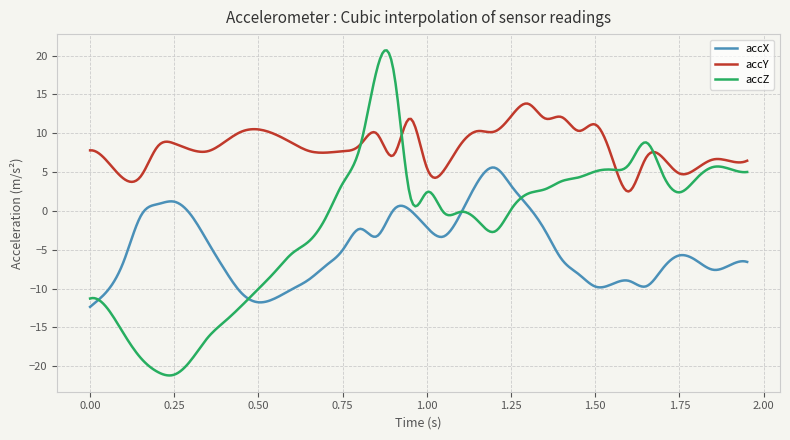

Which series has the largest range (max minus min)?

accZ